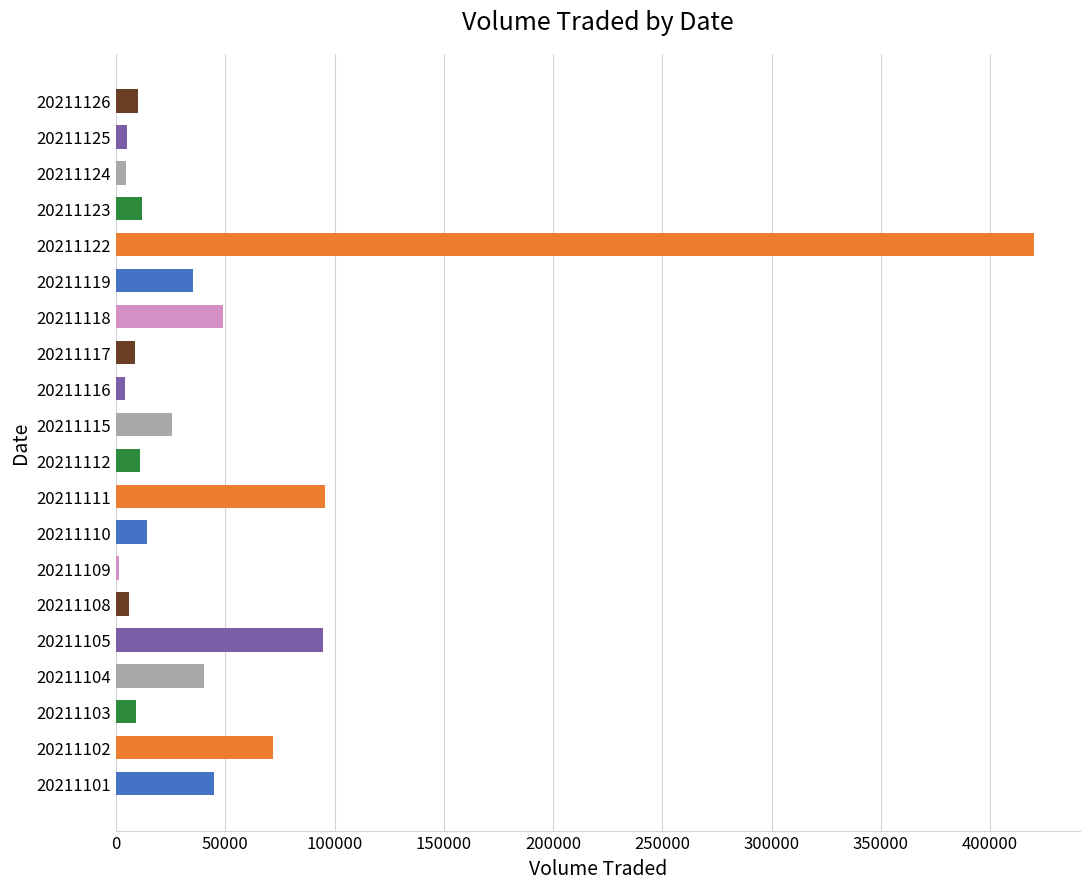

True or false: the data shows 72331 at 20211104.

False